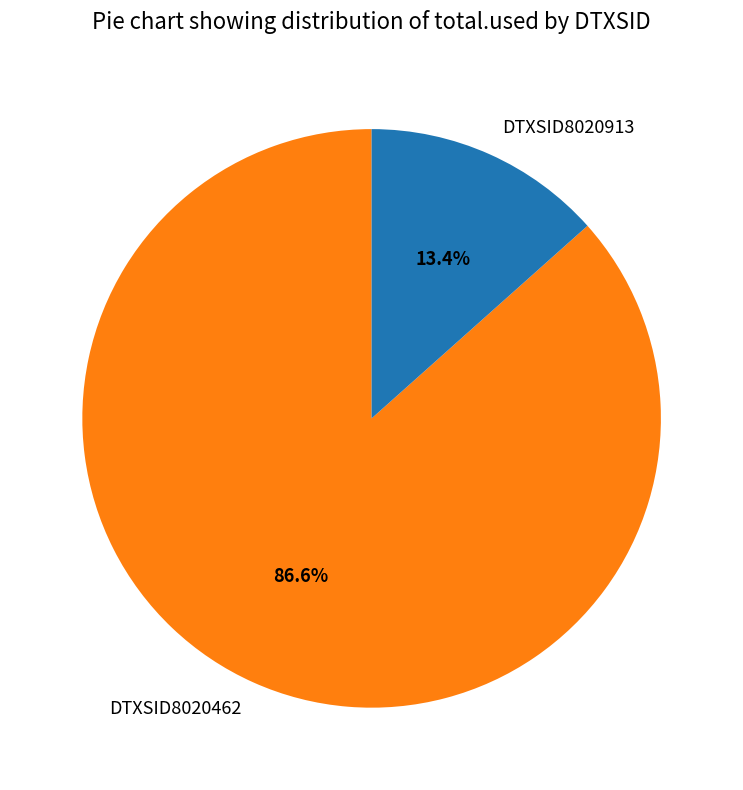

How many segments does this pie chart have?

2